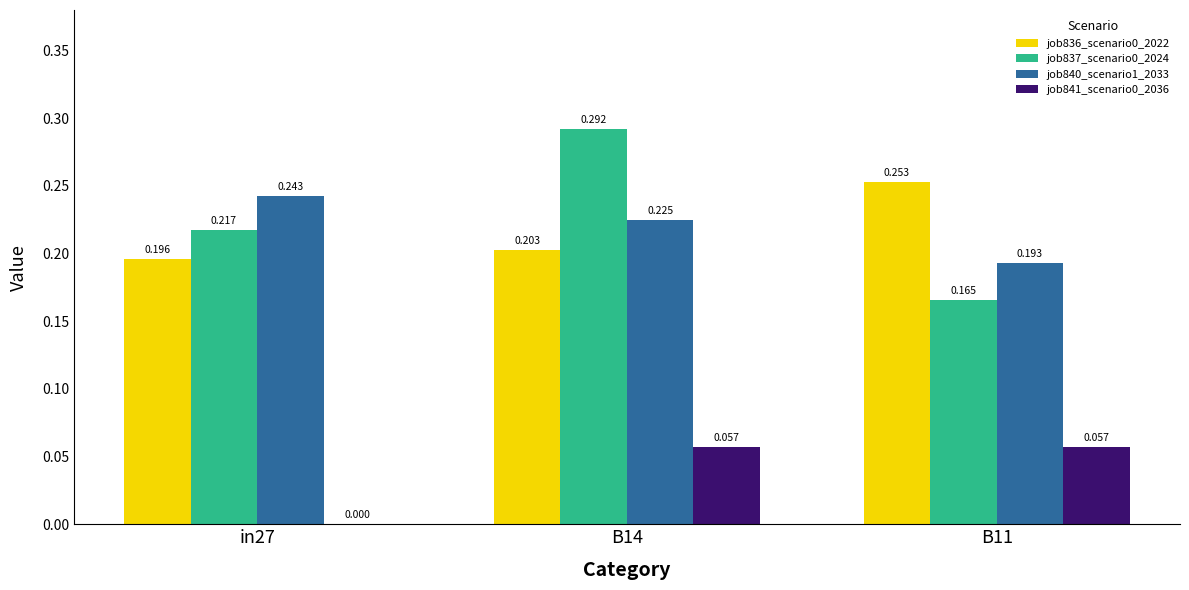

Is the value of job840_scenario1_2033 at B11 greater than the value of job841_scenario0_2036 at B11?

Yes